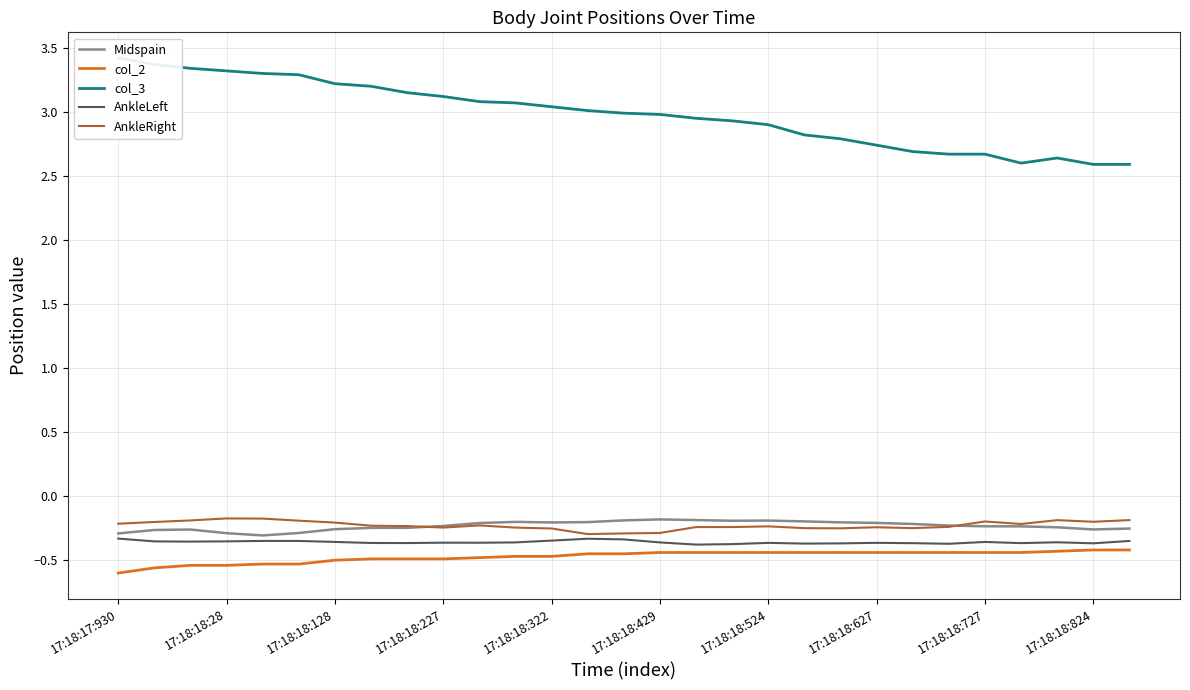

Is it true that Midspain equals -0.3 at 17:18:18:28?

True